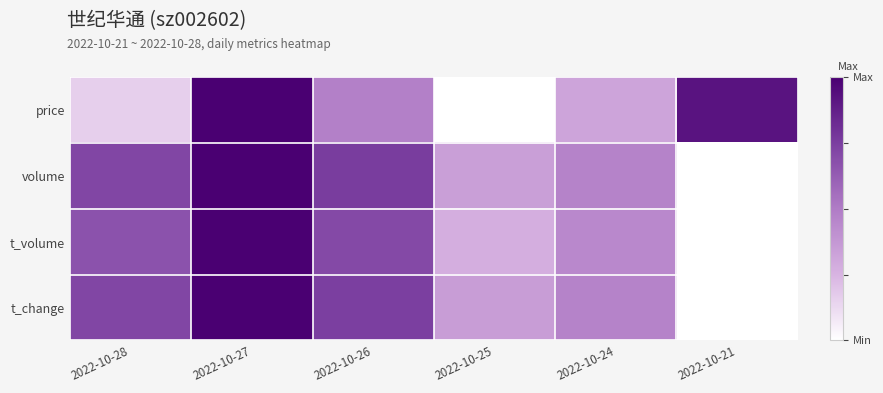

Which category has the highest value across all series?

2022-10-27